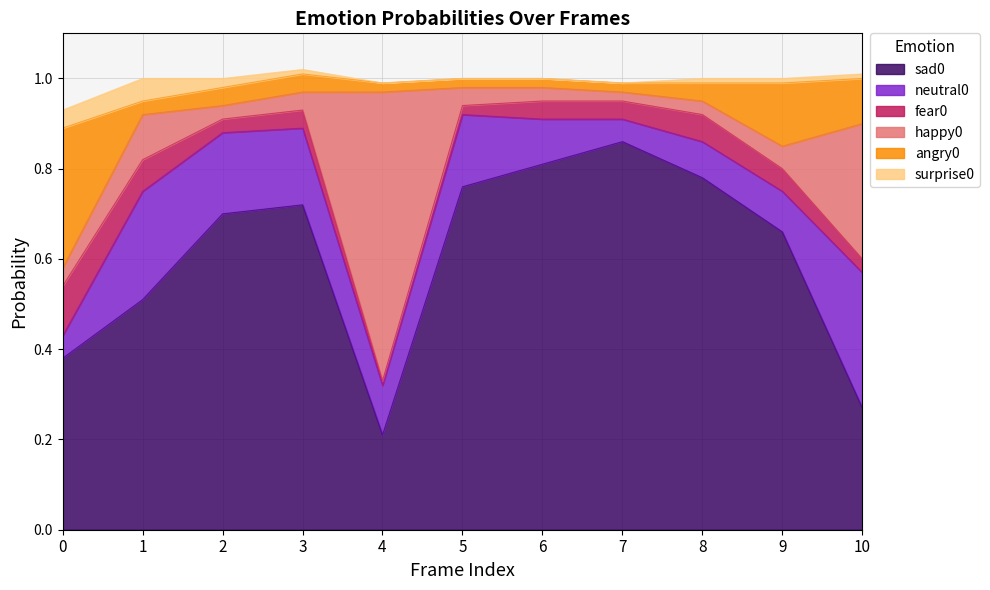

Reading left to right, what are all the values shown in this chart?

sad0: 0.4	0.5	0.7	0.7	0.2	0.8	0.8	0.9	0.8	0.7	0.3
neutral0: 0.1	0.2	0.2	0.2	0.1	0.2	0.1	0.1	0.1	0.1	0.3
fear0: 0.1	0.1	0.0	0.0	0.0	0.0	0.0	0.0	0.1	0.1	0.0
happy0: 0.0	0.1	0.0	0.0	0.6	0.0	0.0	0.0	0.0	0.1	0.3
angry0: 0.3	0.0	0.0	0.0	0.0	0.0	0.0	0.0	0.0	0.1	0.1
surprise0: 0.0	0.1	0.0	0.0	0.0	0.0	0.0	0.0	0.0	0.0	0.0